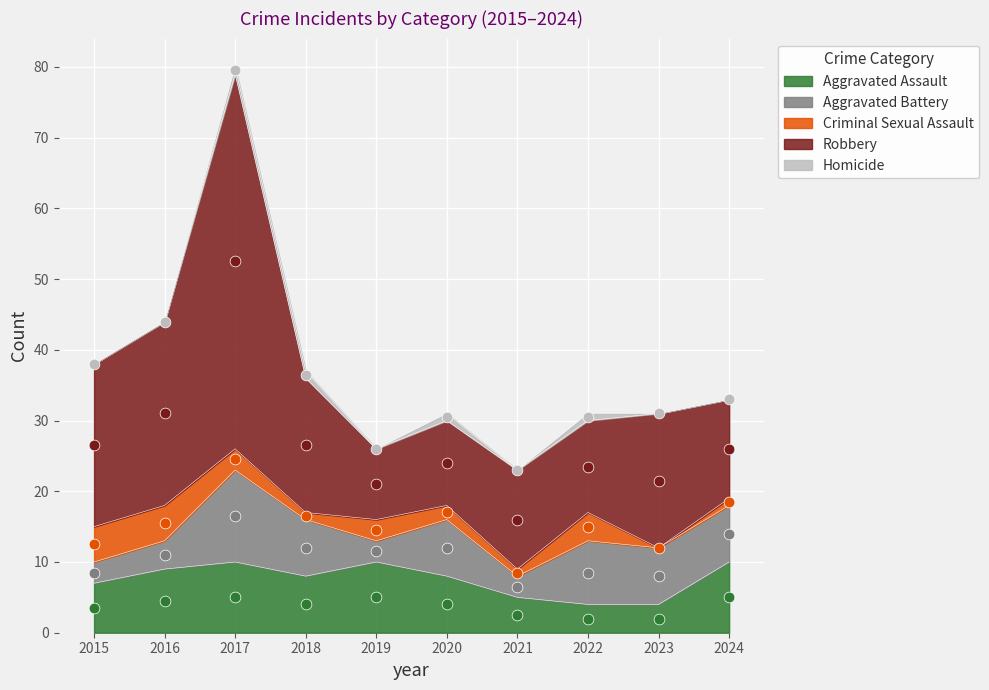

At which category is the sum across all series the highest?

2017